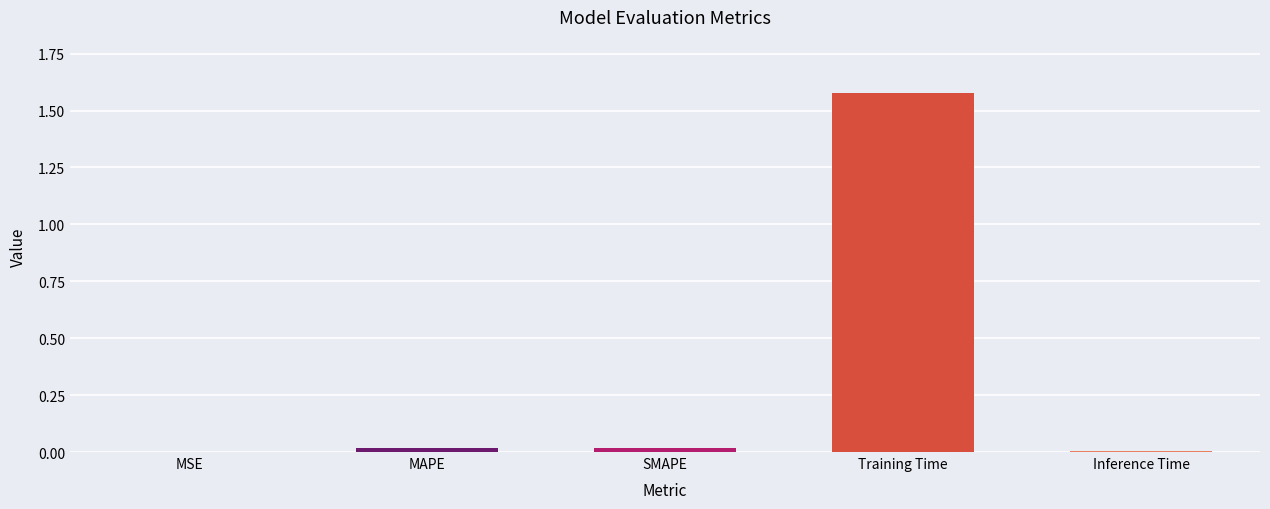

The chart shows a value of 0.6 at Training Time. True or false?

False